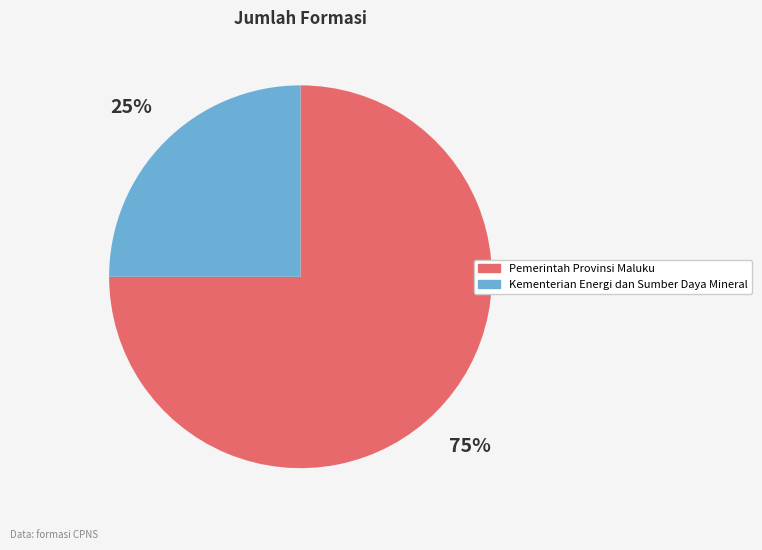

Is there a majority slice in this chart?

Yes